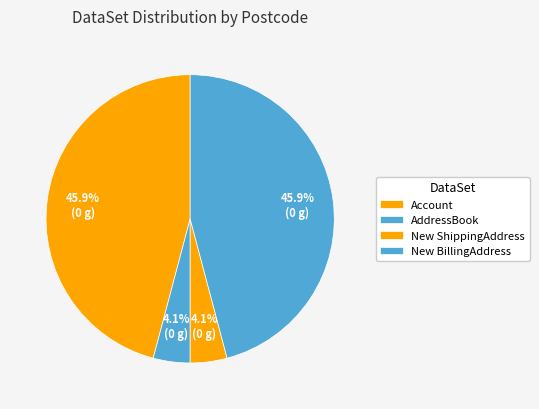

How many slices are in this pie chart?

4